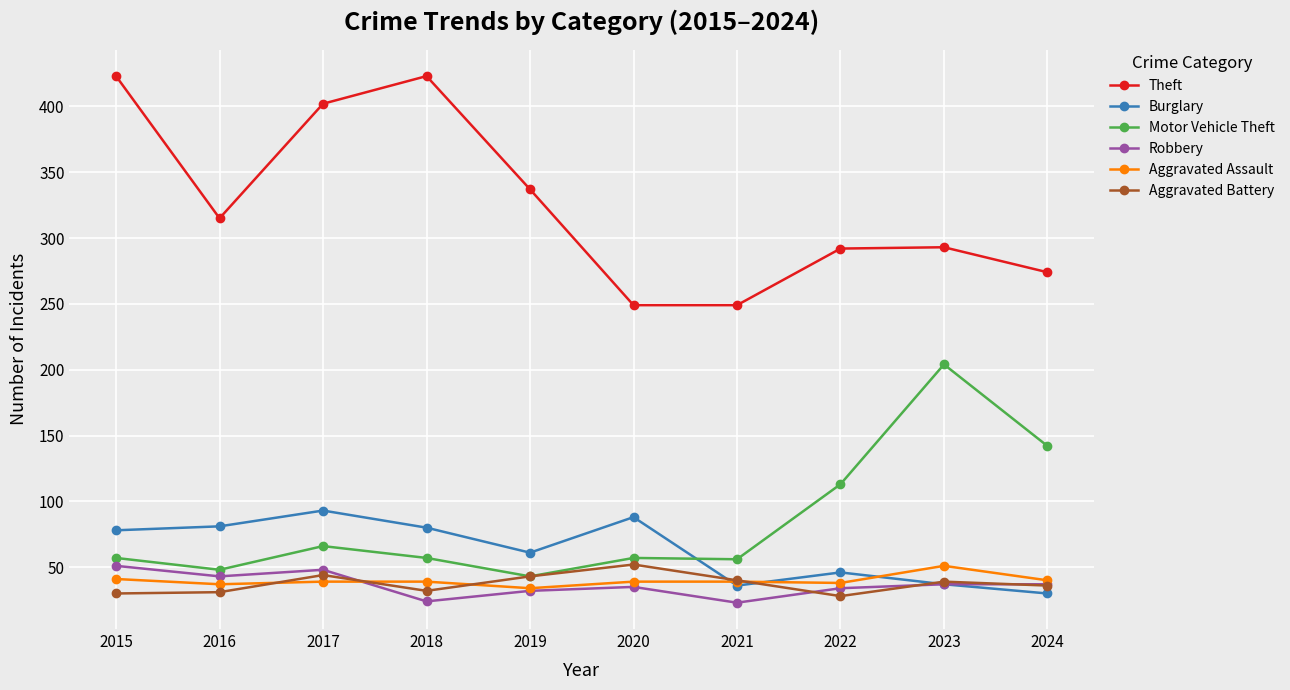

What is the smallest value displayed?

23